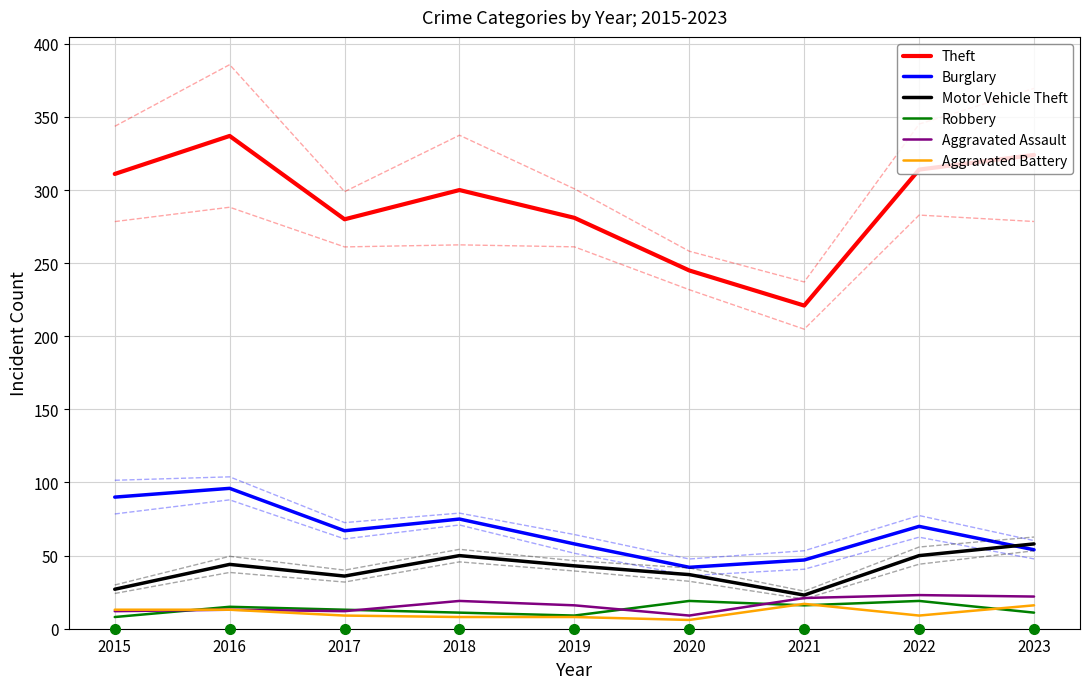

What is the difference between the second highest and second lowest values in the Motor Vehicle Theft series?

23